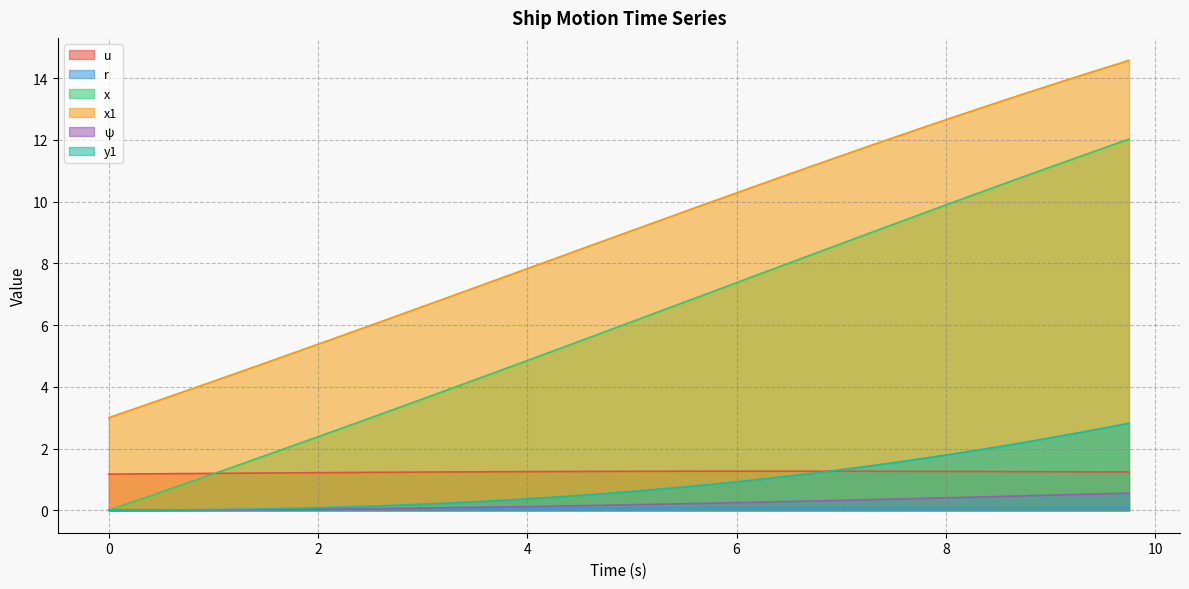

Is the value of u at 9.0 greater than the value of x at 7.25?

No